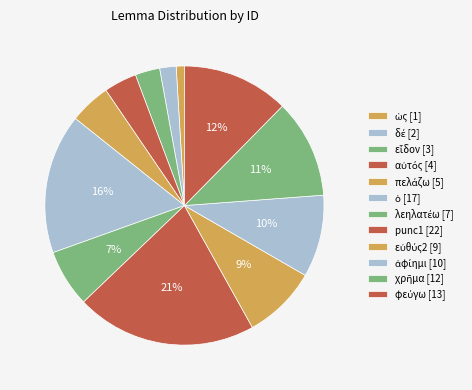

Count the number of slices in the pie.

12